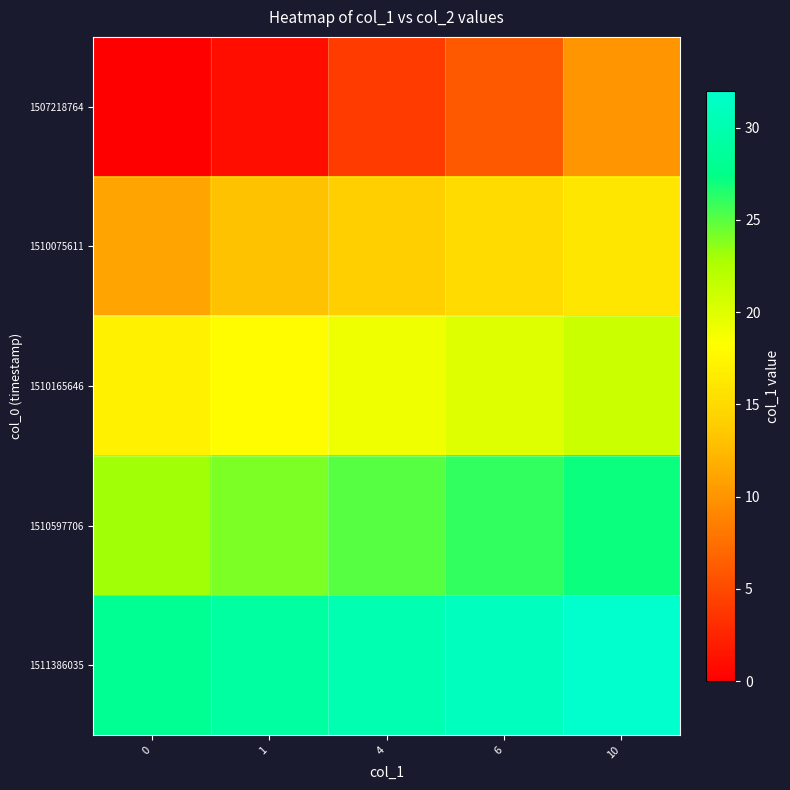

Which series has the largest total across all categories?

1511386035